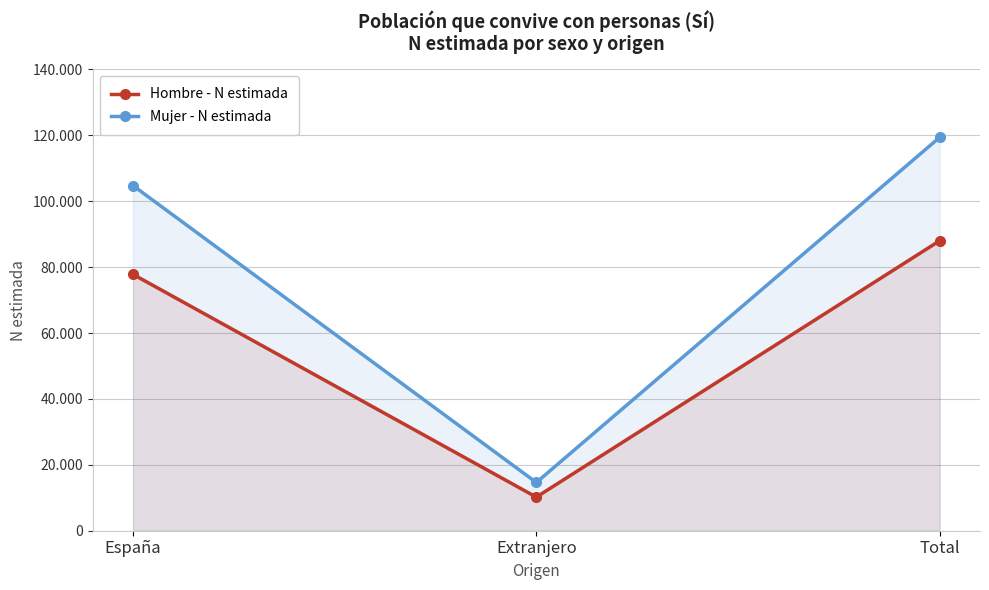

What is the label of the 1st point from the right?

Total